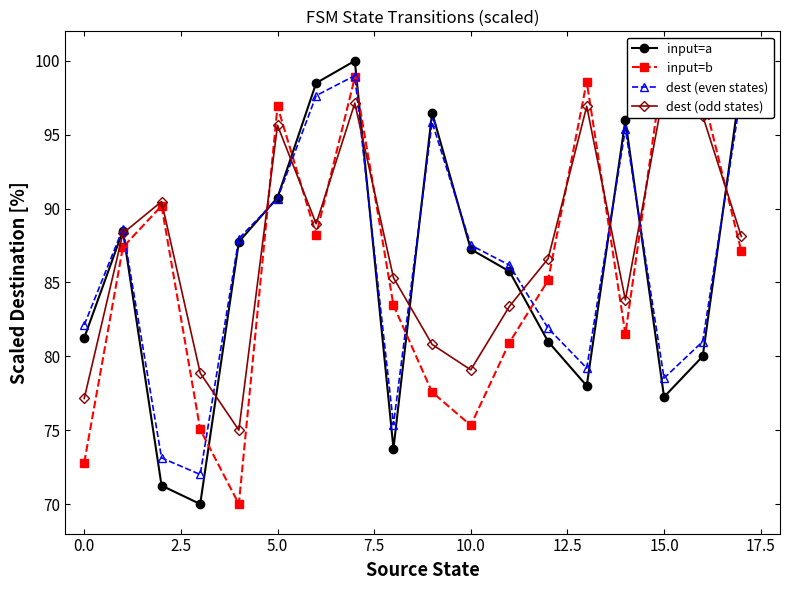

In dest (even states), how many points are lower than both neighbors (excluding endpoints)?

4